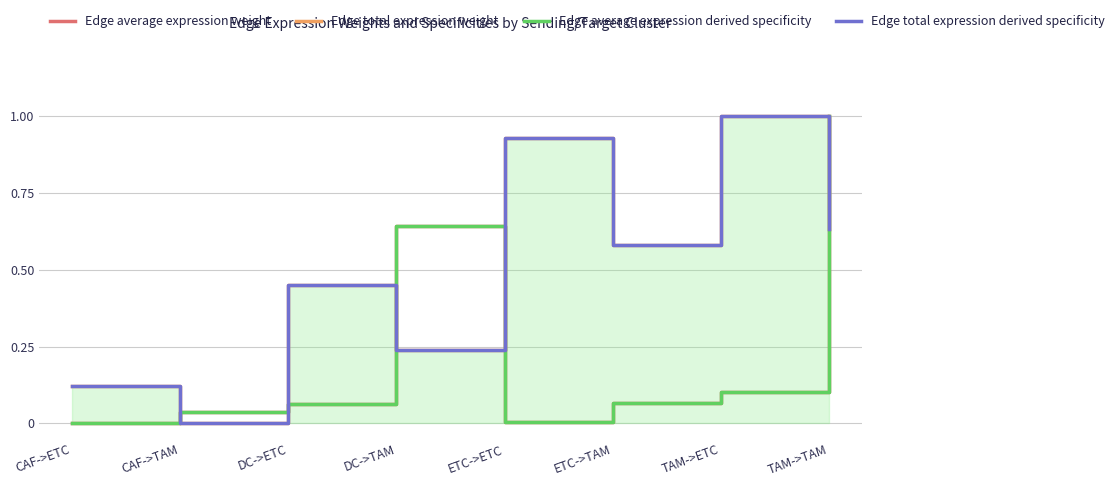

How many data points does each series have?

8